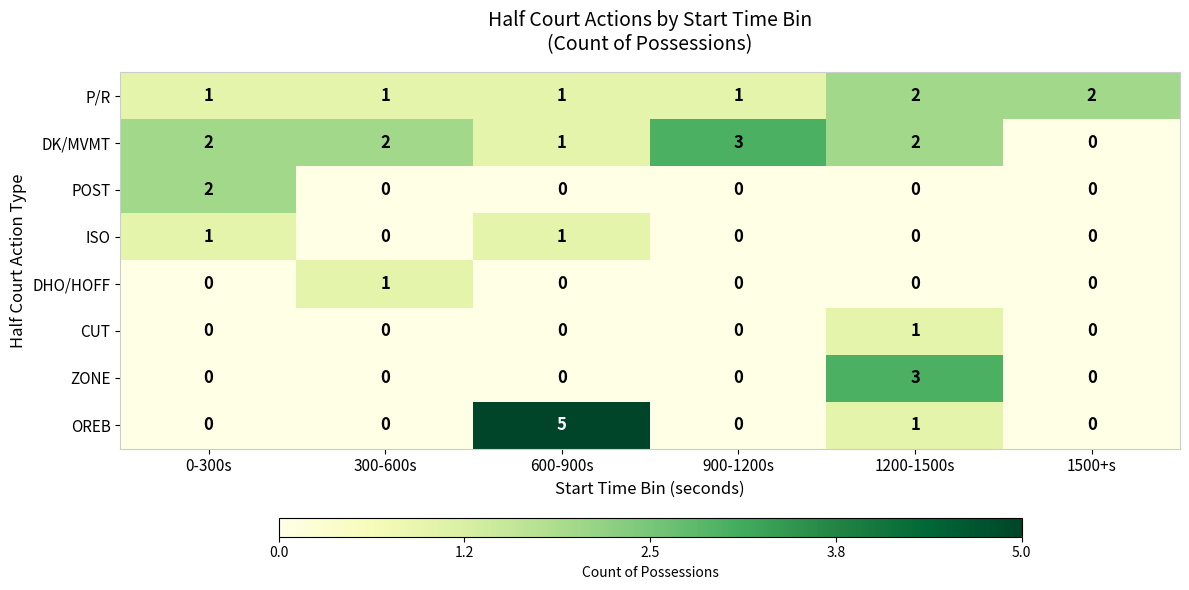

What is the sum of all ZONE values?

3